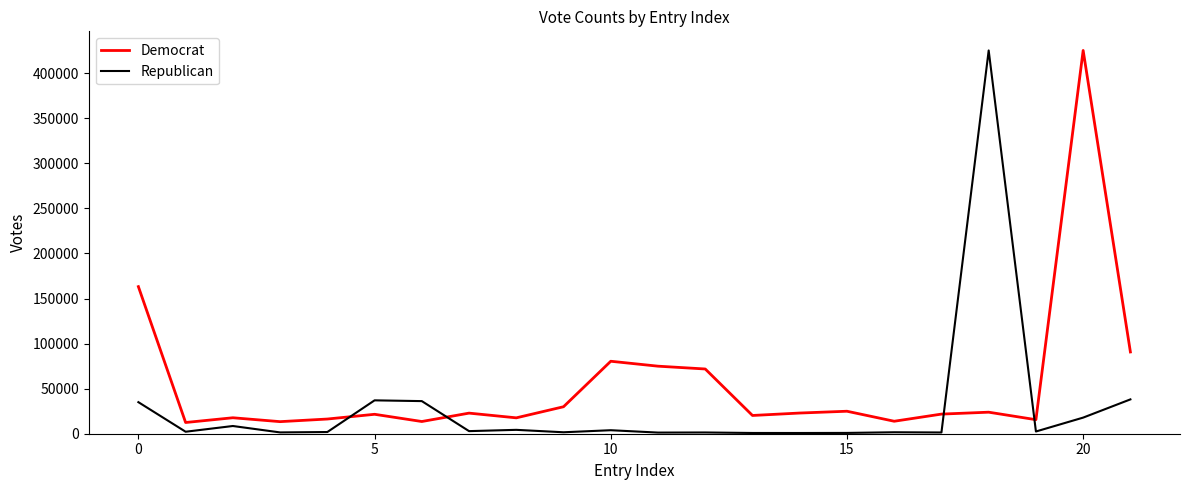

Which series has the largest total across all categories?

Democrat